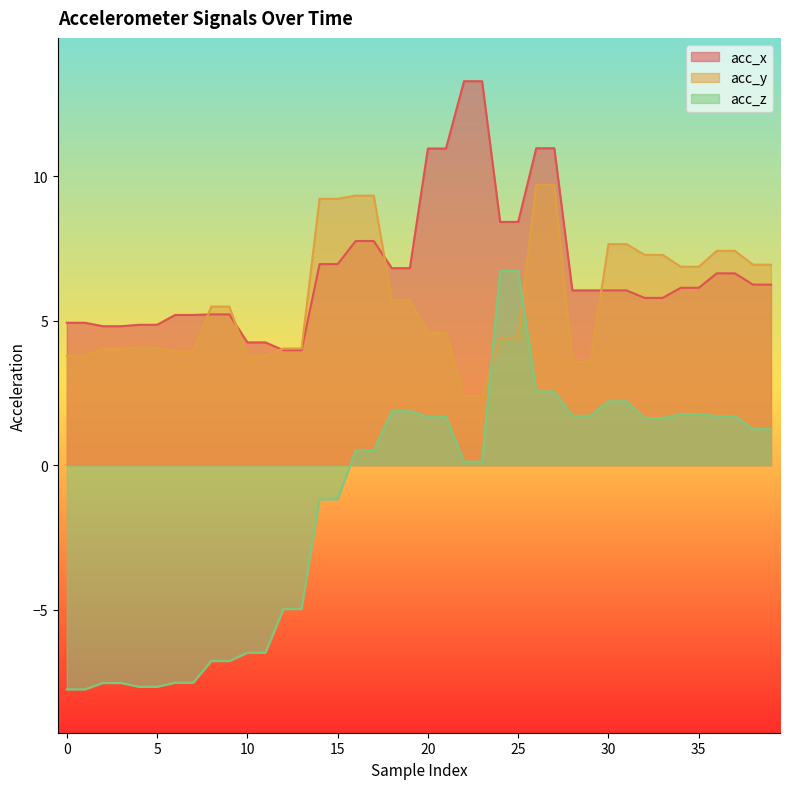

Rank the categories by acc_z value from highest to lowest.

24, 25, 26, 27, 30, 31, 18, 19, 34, 35, 28, 29, 36, 37, 20, 21, 32, 33, 38, 39, 16, 17, 22, 23, 14, 15, 12, 13, 10, 11, 8, 9, 6, 7, 2, 3, 4, 5, 0, 1